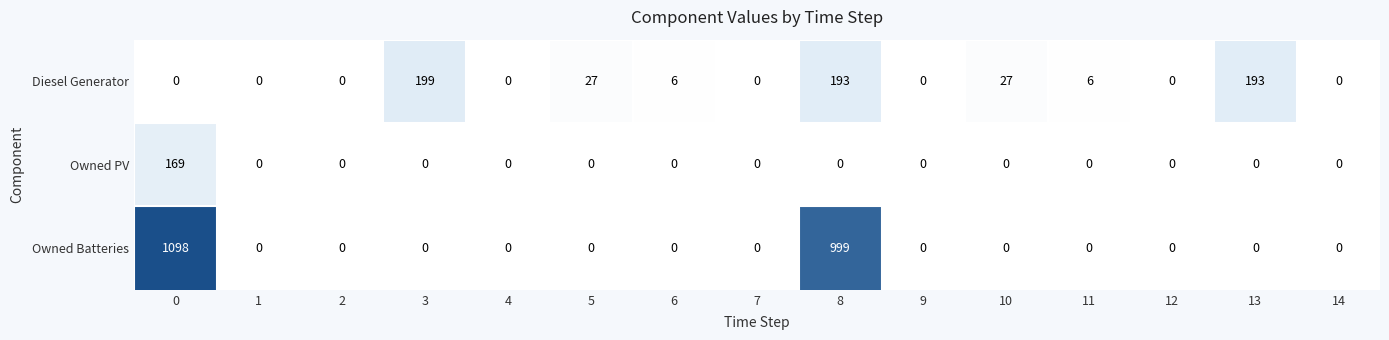

What is the average value of the Owned Batteries series?

140